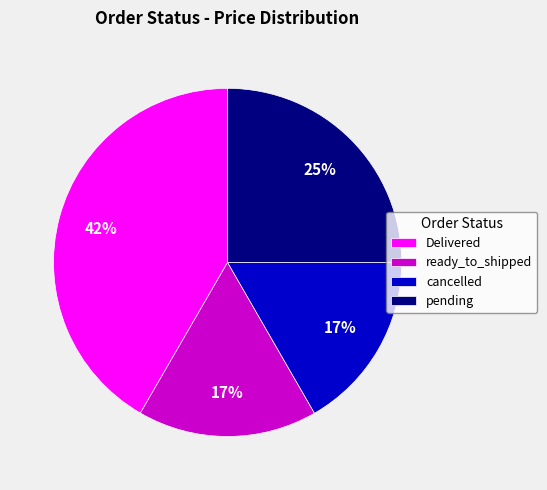

Which has a higher value, cancelled or Delivered?

Delivered